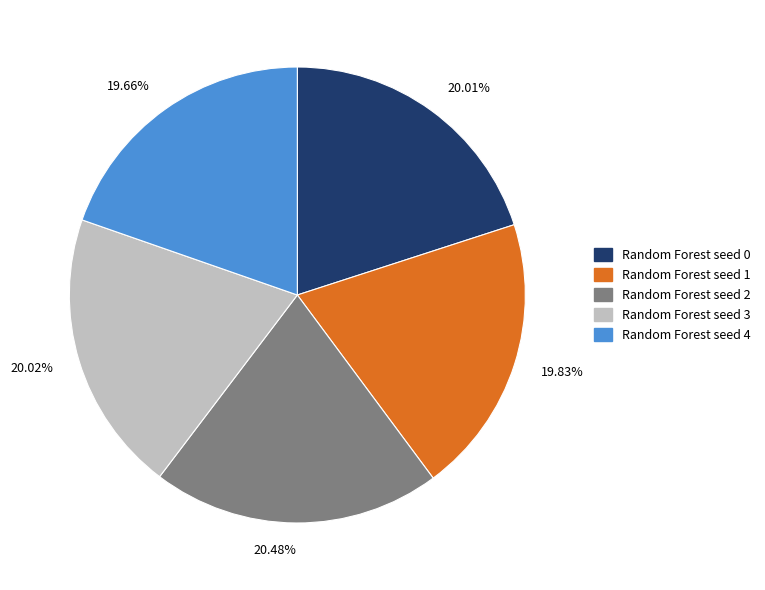

Is the sum of Random Forest seed 1 and Random Forest seed 2 greater than half?

No